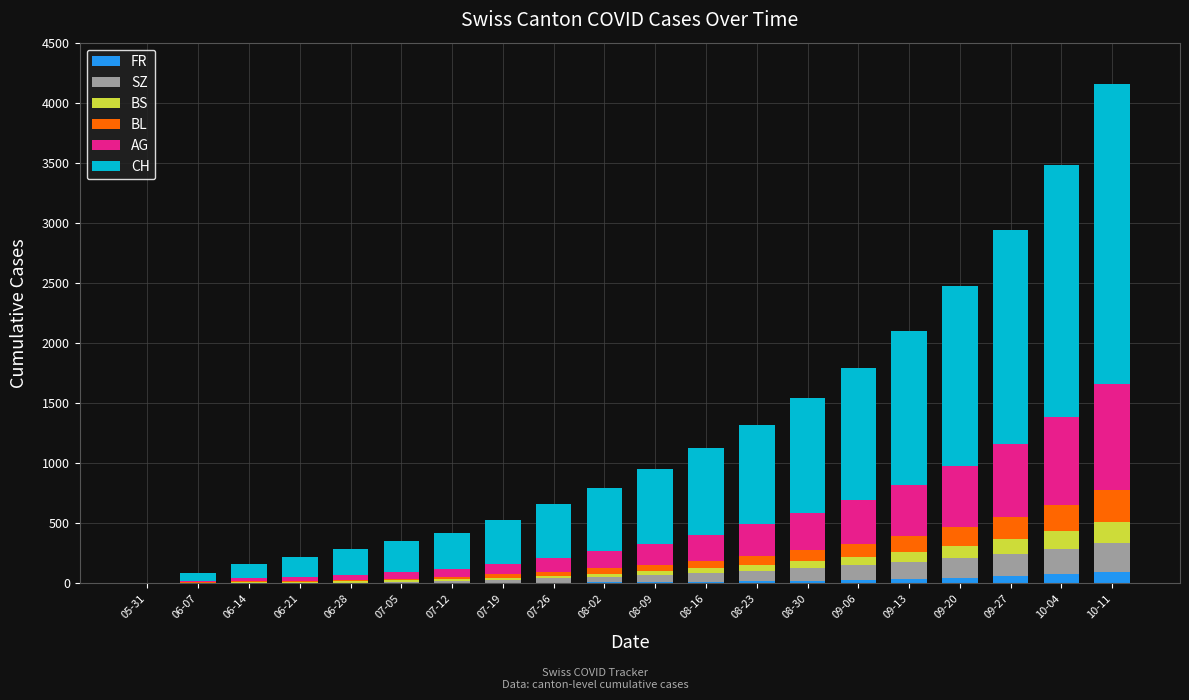

What is the sum of all FR values?

402